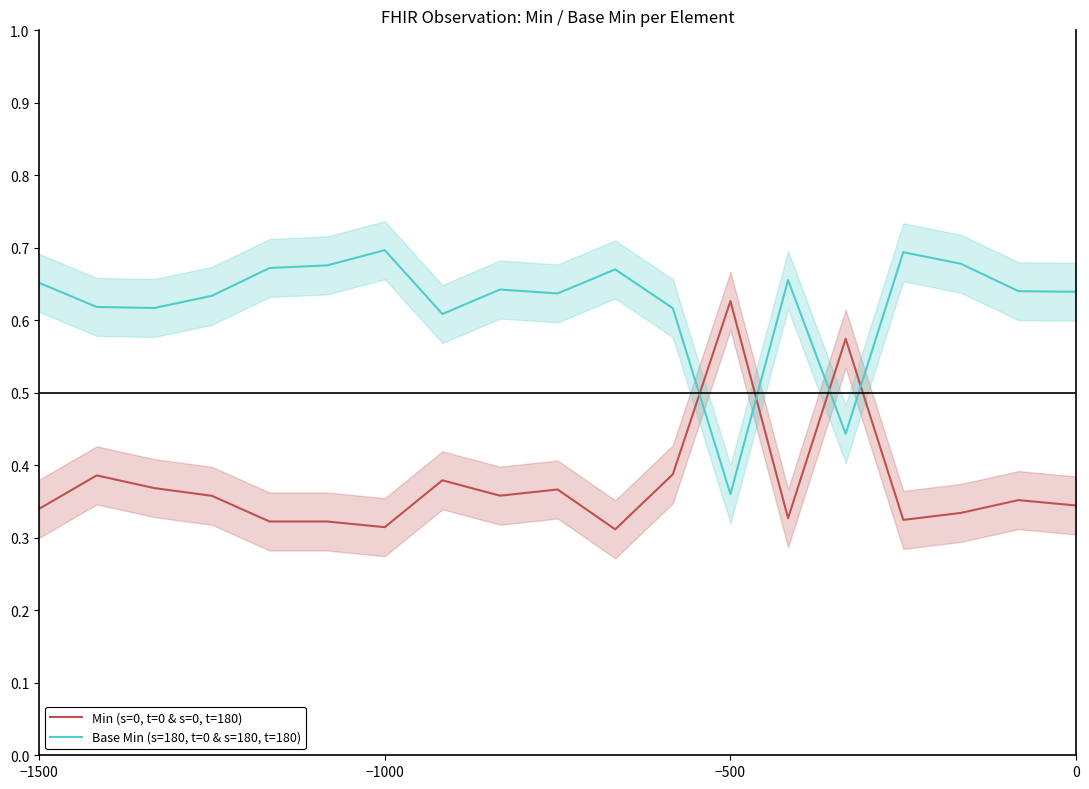

Where is Base Min (s=180, t=0 & s=180, t=180) nearest to the value 0?

−500